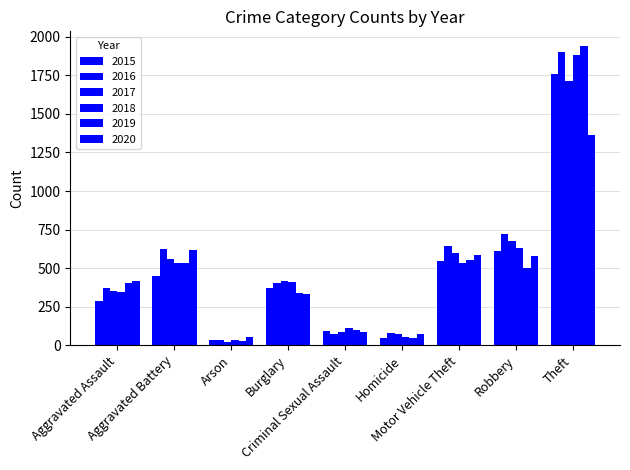

Does the chart contain any negative values?

No